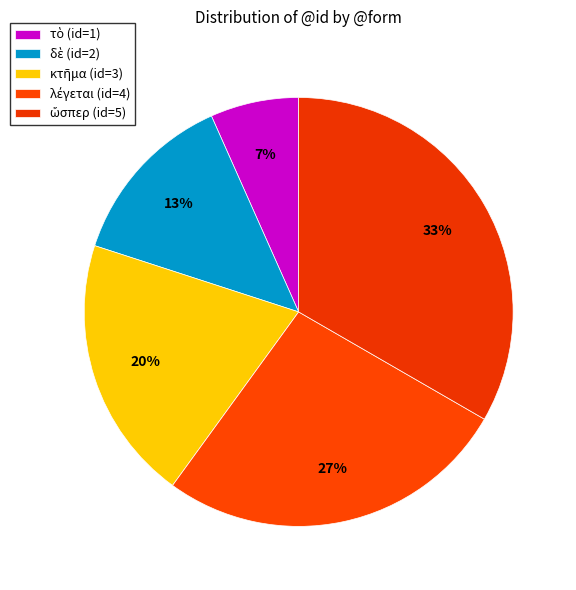

Count the number of slices in the pie.

5